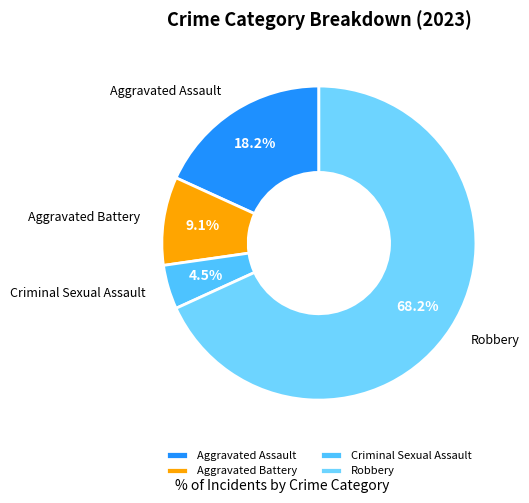

What percentage do Robbery and Aggravated Assault together represent?

86.4%